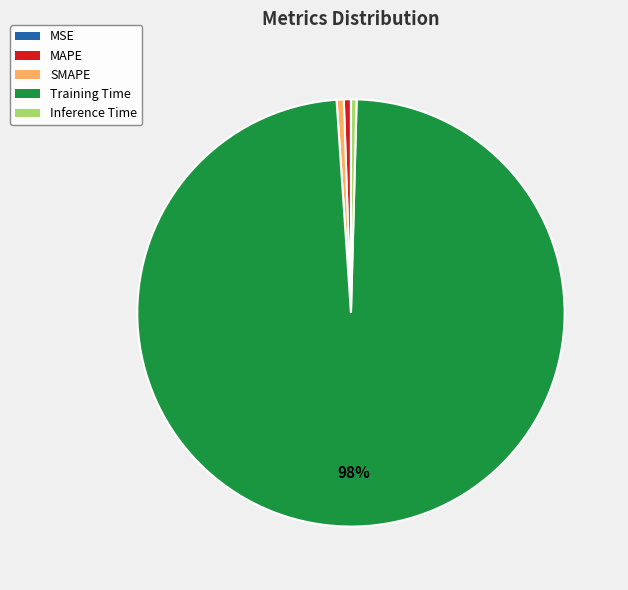

What percentage is the MAPE slice, to the nearest percent?

1%